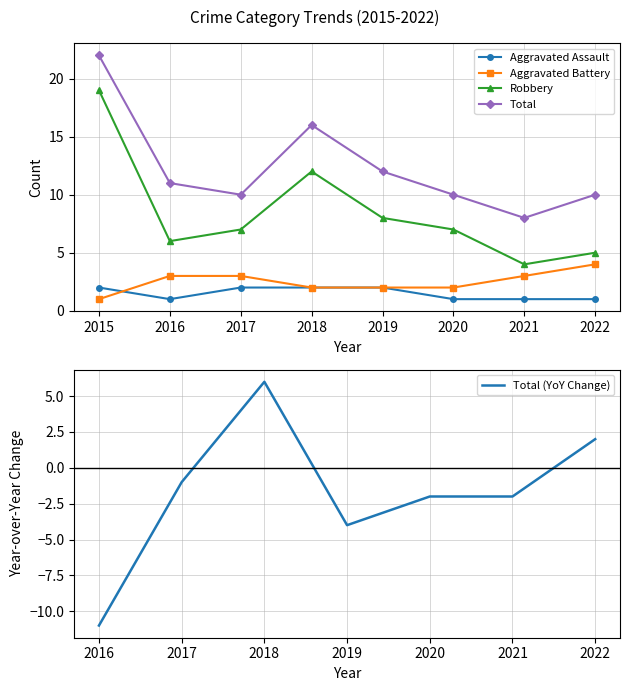

What is the minimum value for Total?

8